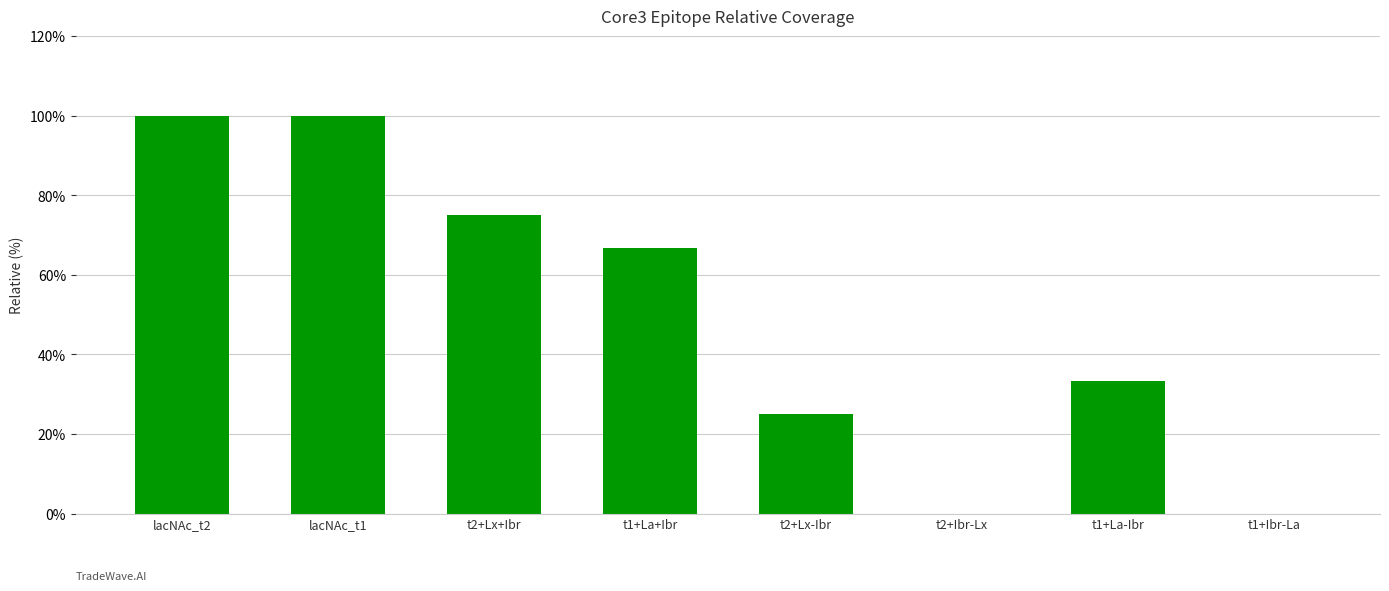

Between t2+Lx-Ibr and lacNAc_t1, which is larger?

lacNAc_t1